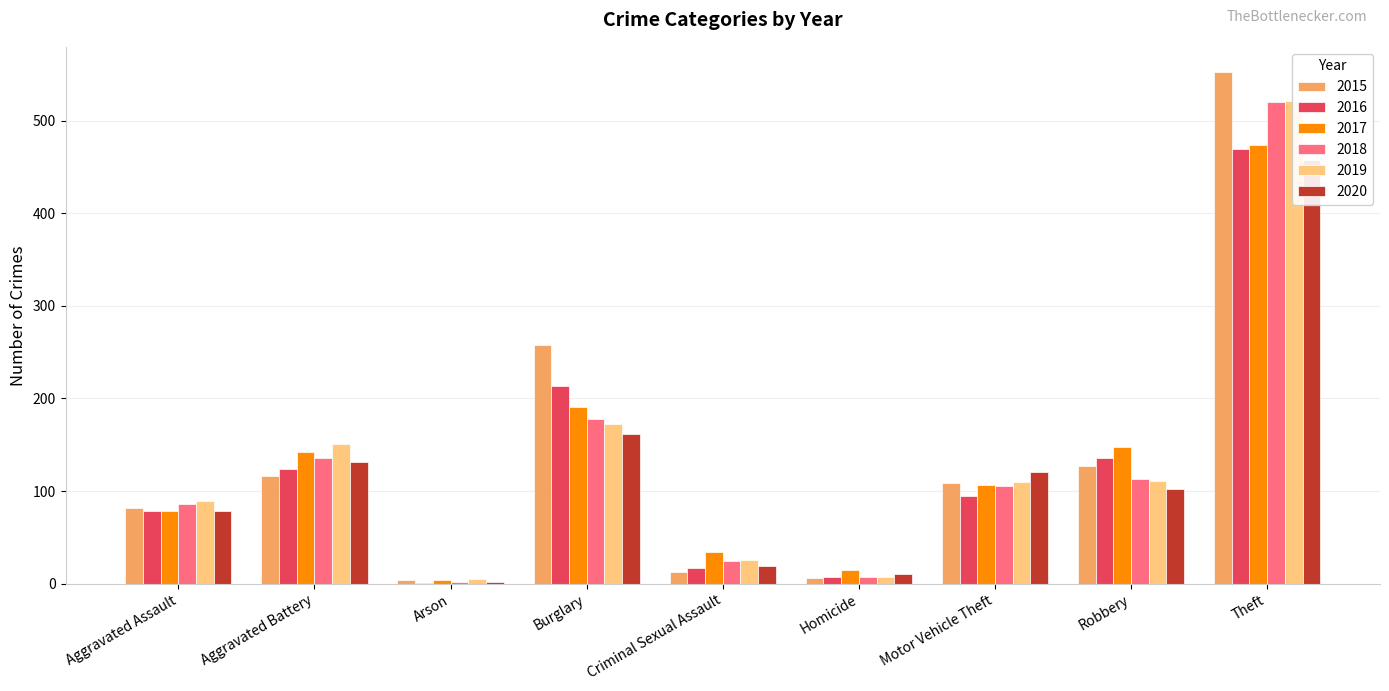

The value of 2020 at Burglary is 162. True or false?

True